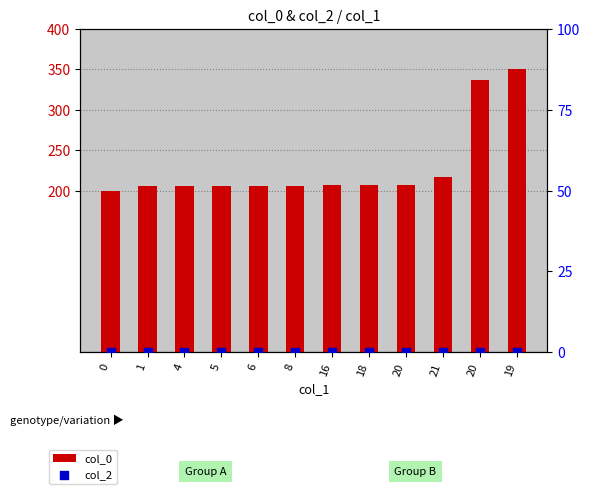

Which series has the widest spread of Y values?

col_0